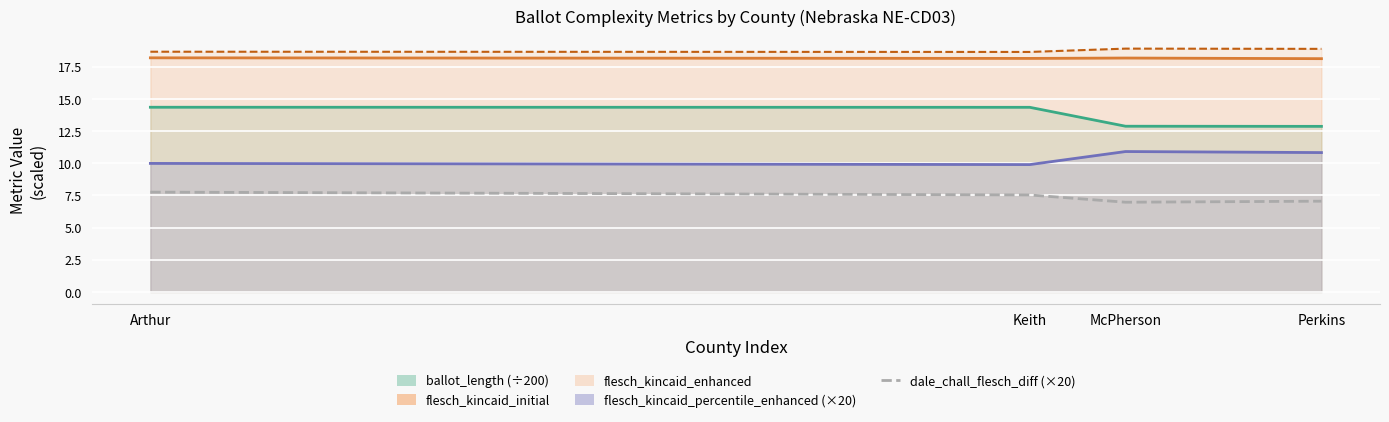

Which category has the highest value across all series?

Arthur